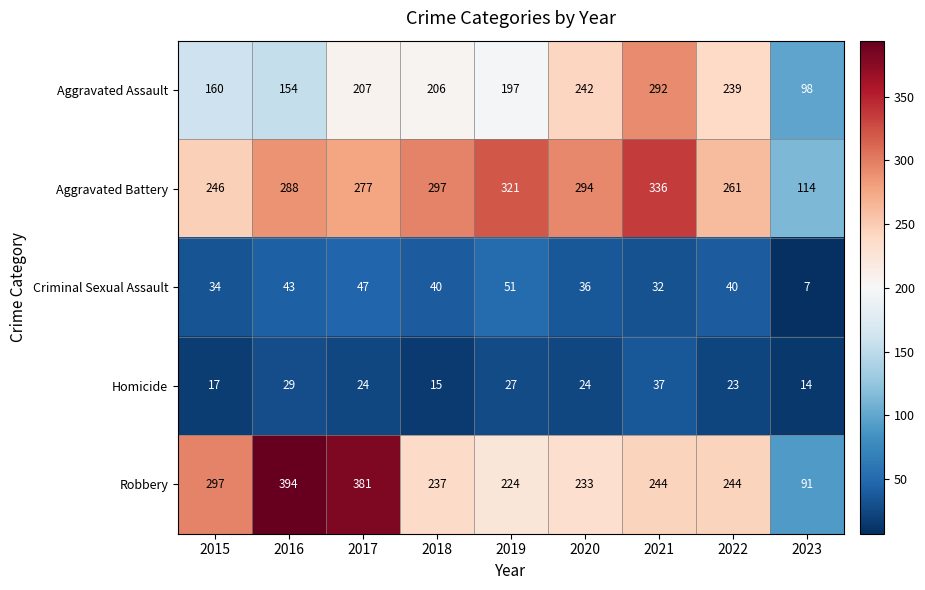

The value of Robbery at 2020 is 318. True or false?

False